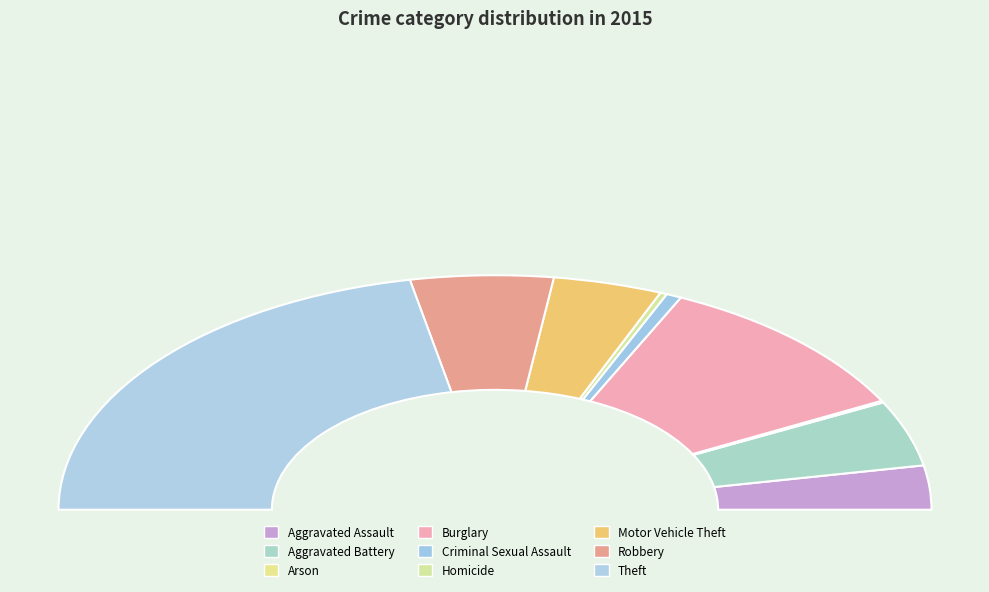

To the nearest percent, what portion does Burglary represent?

21%